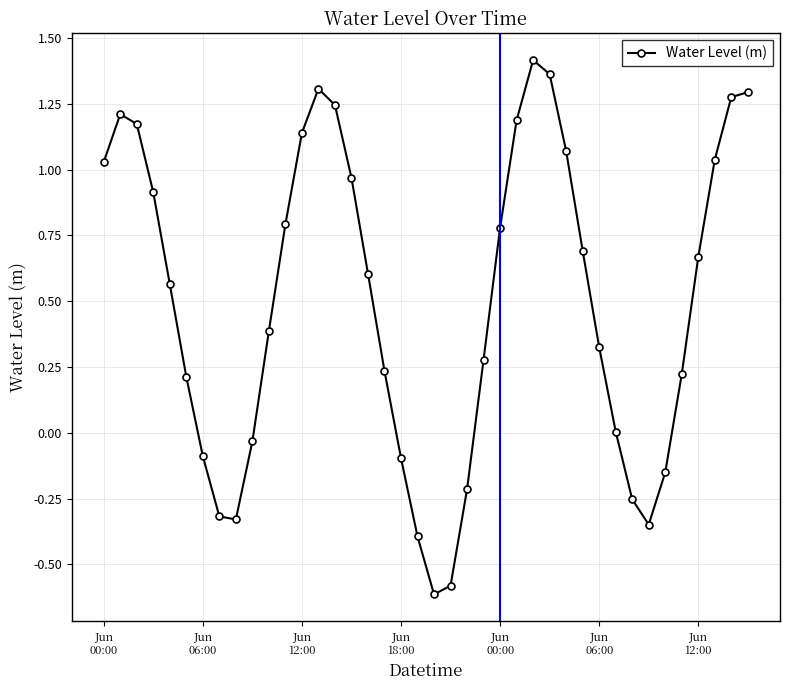

What is the smallest value displayed?

-0.6